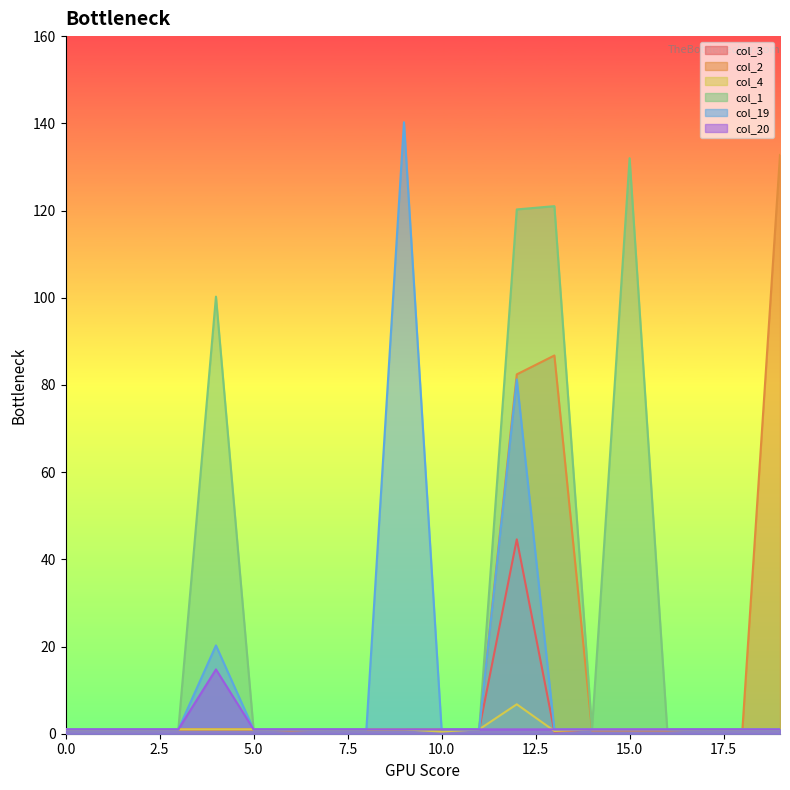

Which series changed the most between 4 and 11?

col_1